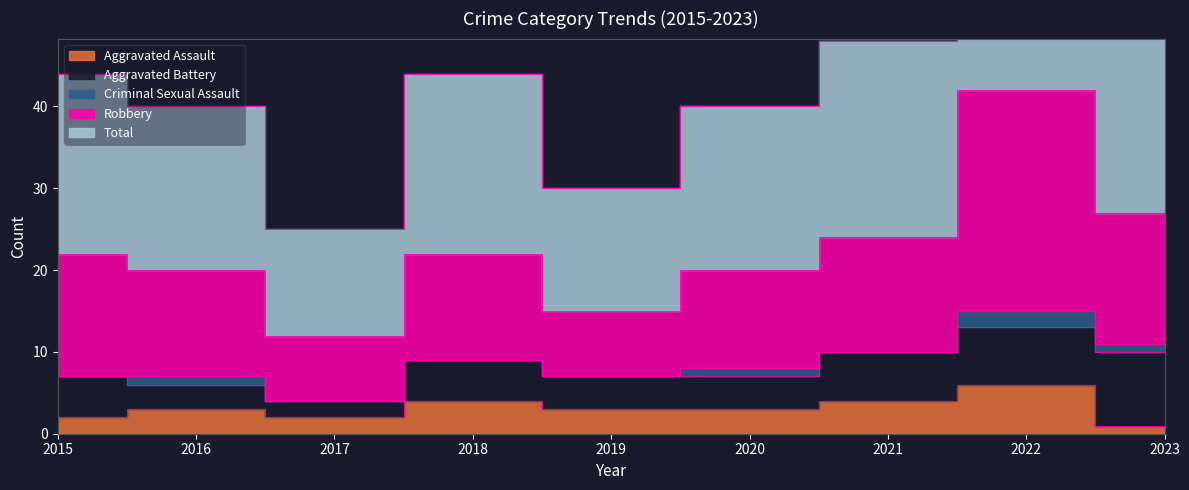

In Aggravated Assault, how many points are lower than both neighbors (excluding endpoints)?

1